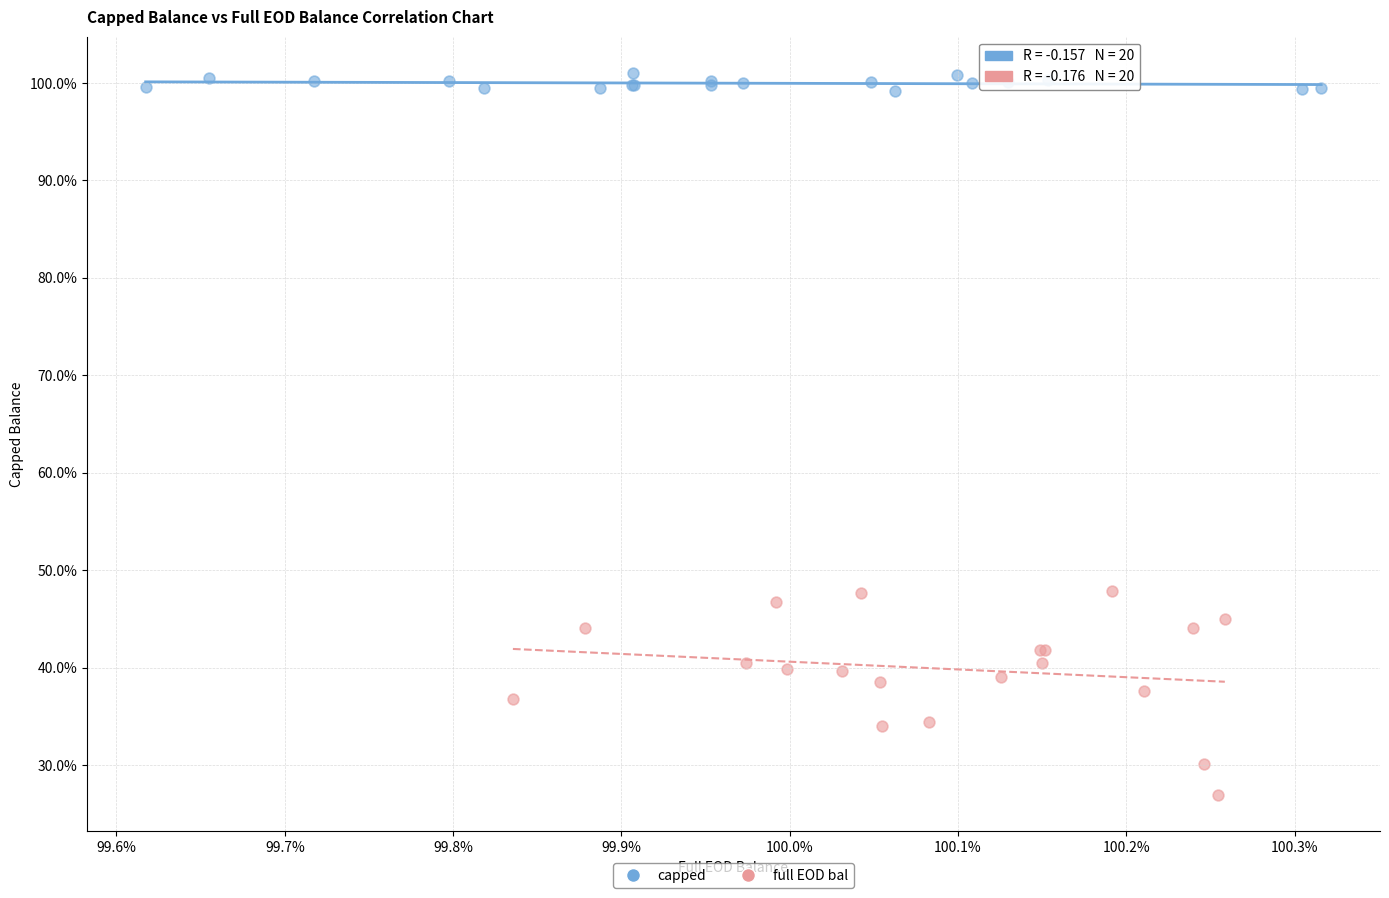

What are all the series names shown in the legend?

capped, full EOD bal